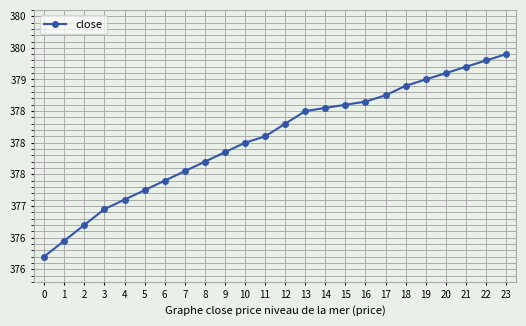

Where does the data first go above 378?

11